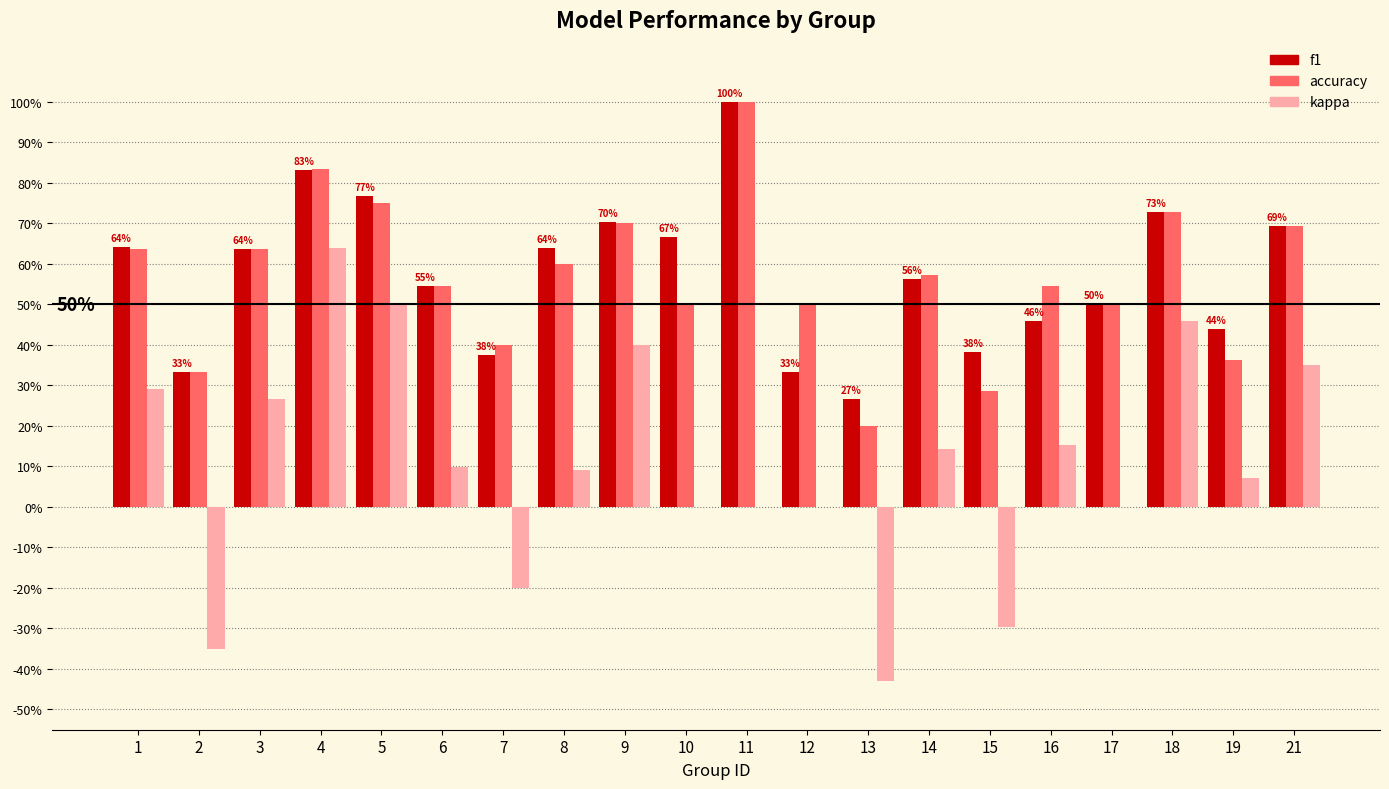

Reading left to right, what are all the values shown in this chart?

f1: 1=0.6	2=0.3	3=0.6	4=0.8	5=0.8	6=0.5	7=0.4	8=0.6	9=0.7	10=0.7	11=1.0	12=0.3	13=0.3	14=0.6	15=0.4	16=0.5	17=0.5	18=0.7	19=0.4	21=0.7
accuracy: 1=0.6	2=0.3	3=0.6	4=0.8	5=0.8	6=0.5	7=0.4	8=0.6	9=0.7	10=0.5	11=1.0	12=0.5	13=0.2	14=0.6	15=0.3	16=0.5	17=0.5	18=0.7	19=0.4	21=0.7
kappa: 1=0.3	2=-0.3	3=0.3	4=0.6	5=0.5	6=0.1	7=-0.2	8=0.1	9=0.4	10=0.0	11=0.0	12=0.0	13=-0.4	14=0.1	15=-0.3	16=0.2	17=0.0	18=0.5	19=0.1	21=0.3